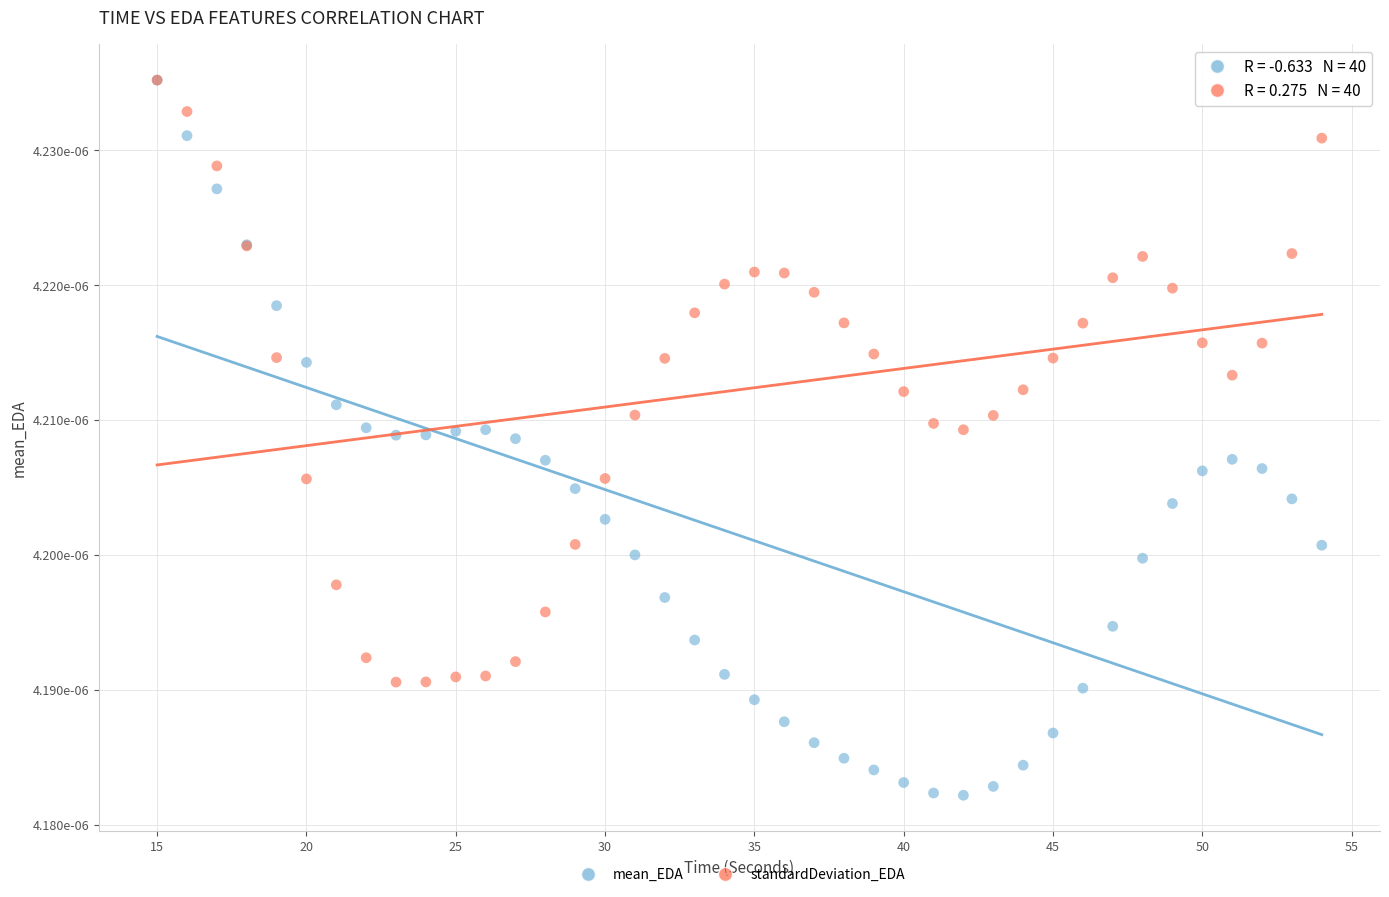

Which series reaches the minimum Y coordinate?

mean_EDA